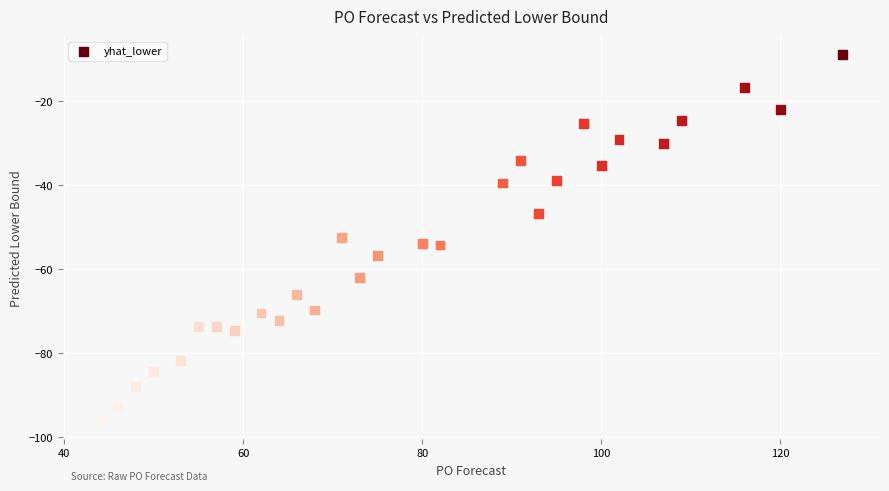

What is the range of Y values (max minus min)?

87.1